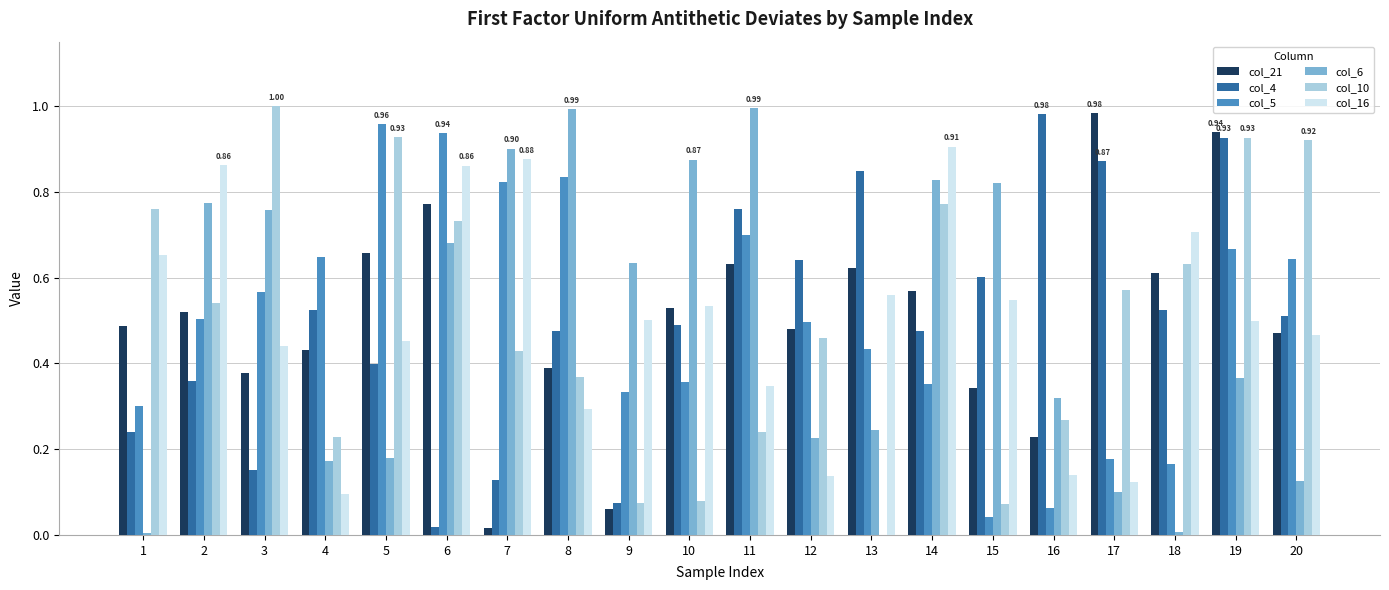

At which category is the sum across all series the highest?

19